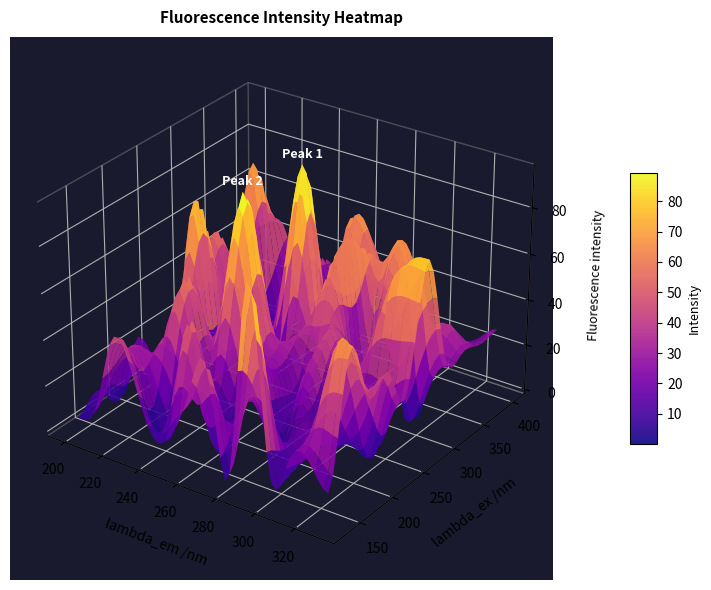

The value of 190 at 11 is 8. True or false?

True